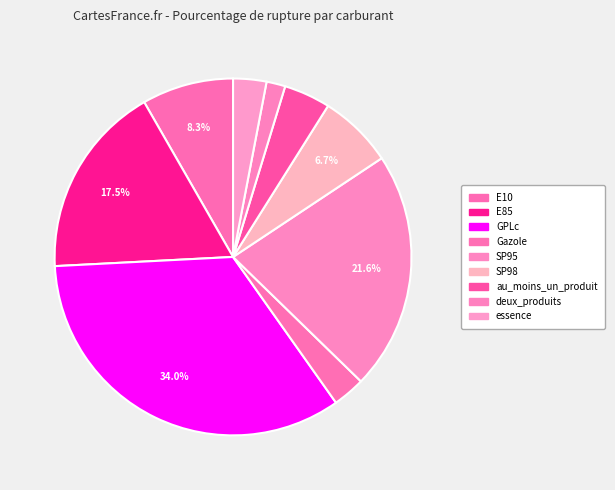

Do SP98 and Gazole together represent more than half of the pie?

No